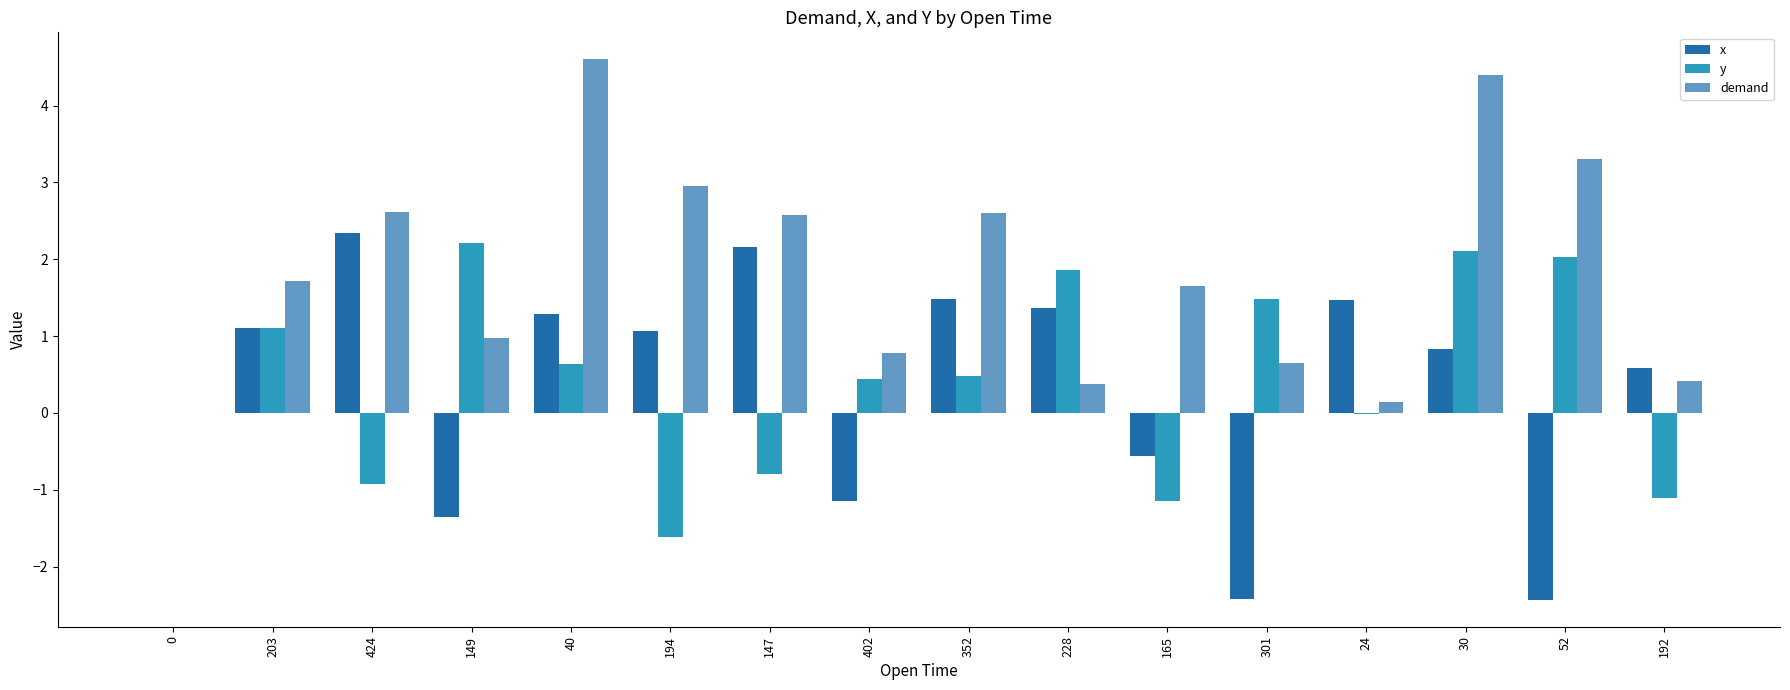

Are the bars horizontal?

No